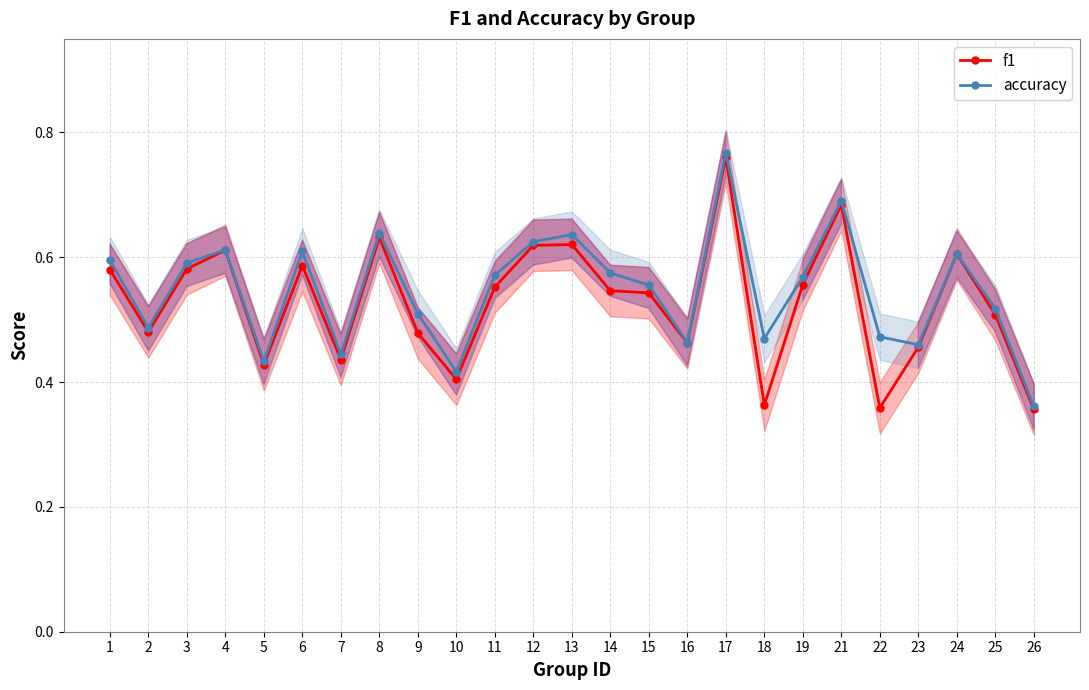

True or false: accuracy has a value of 0.6 at 11.

True